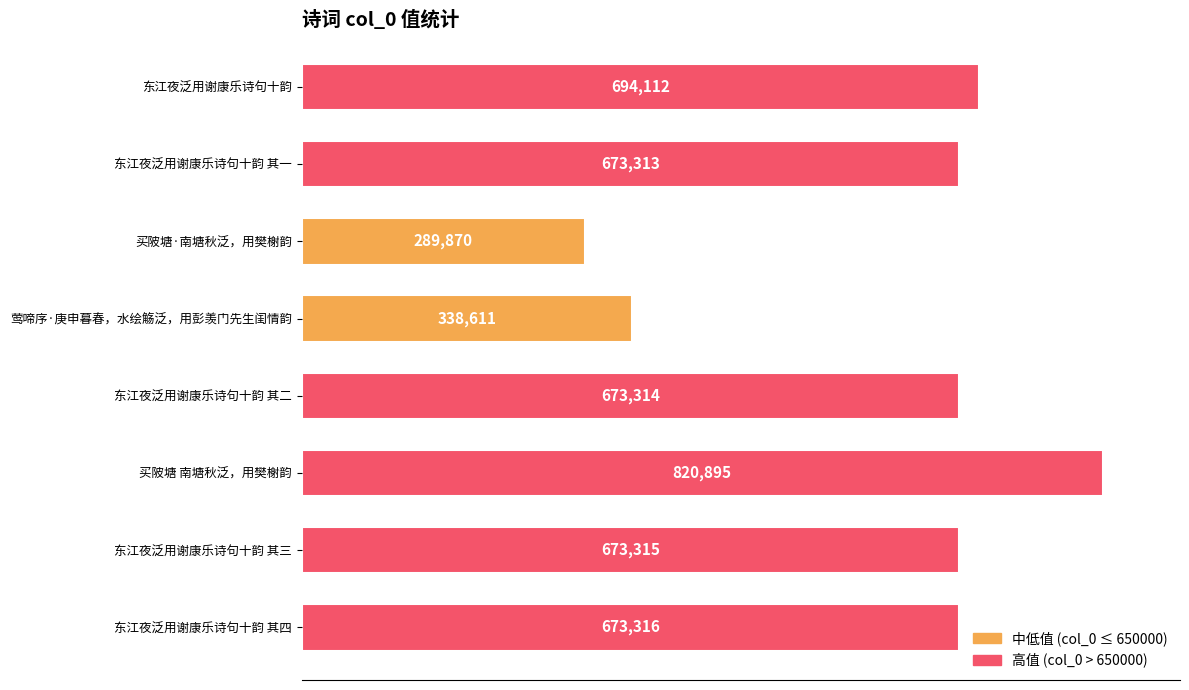

Rank the categories by value from lowest to highest.

买陂塘·南塘秋泛，用樊榭韵, 莺啼序·庚申暮春，水绘觞泛，用彭羡门先生闺情韵, 东江夜泛用谢康乐诗句十韵 其一, 东江夜泛用谢康乐诗句十韵 其二, 东江夜泛用谢康乐诗句十韵 其三, 东江夜泛用谢康乐诗句十韵 其四, 东江夜泛用谢康乐诗句十韵, 买陂塘 南塘秋泛，用樊榭韵